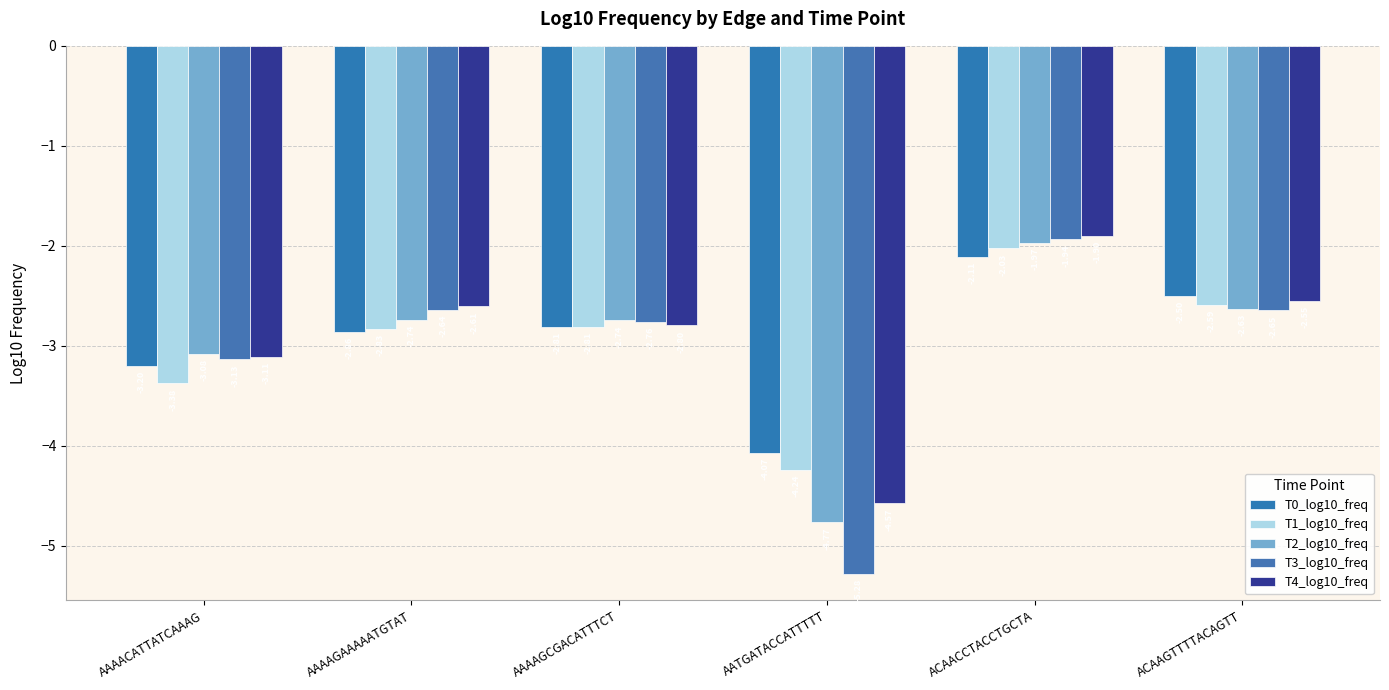

What is the label of the 4th bar from the right?

AAAAGCGACATTTCT